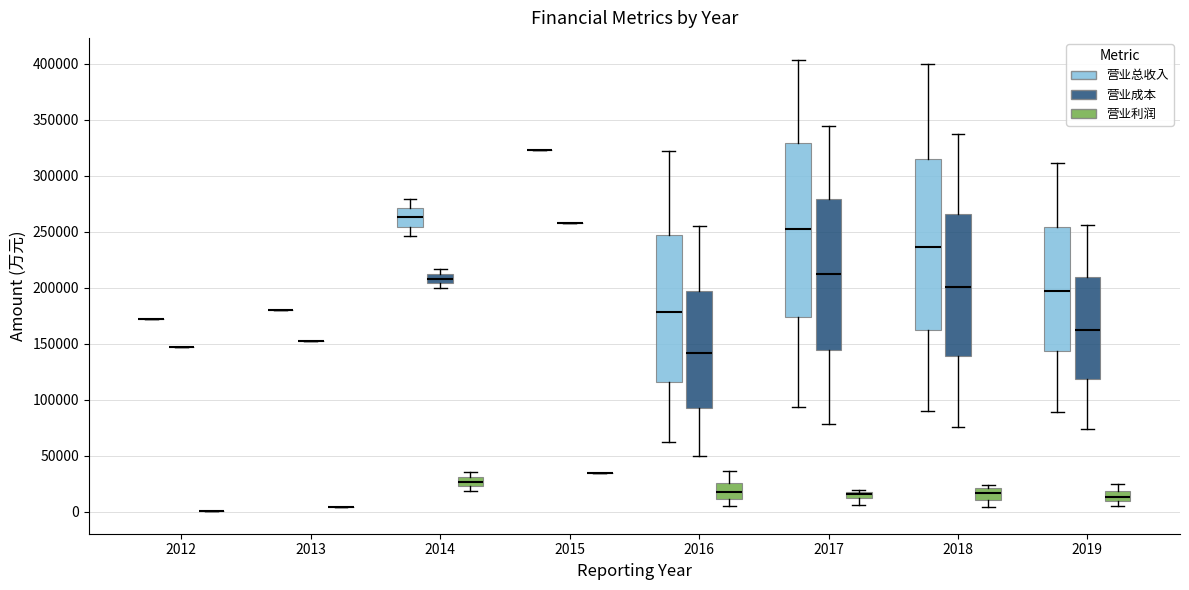

Where is the upper edge of the box for 2017 (营业成本) on the y-axis? The values are not printed on the chart, so give them approximately, as read against the axis.

280000